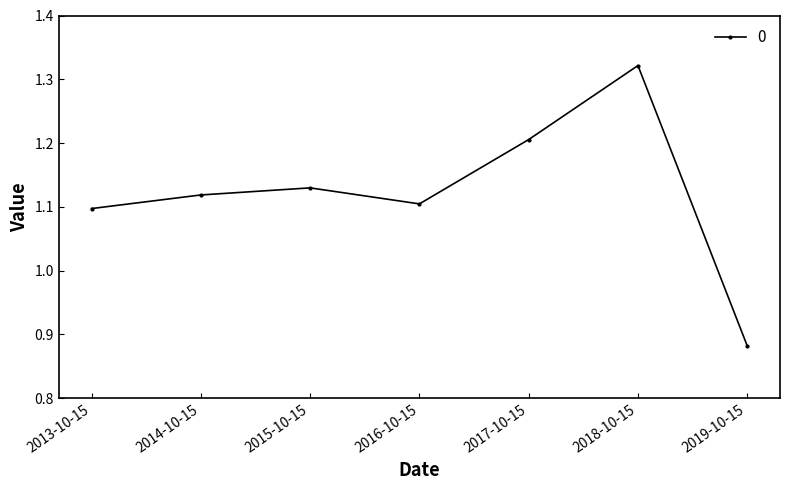

List the labels in order of value, largest first.

2018-10-15, 2017-10-15, 2015-10-15, 2014-10-15, 2016-10-15, 2013-10-15, 2019-10-15